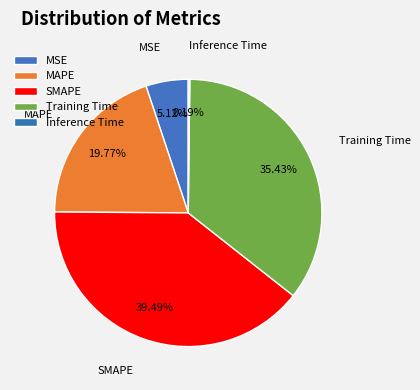

How much of the chart is everything except Training Time?

64.6%